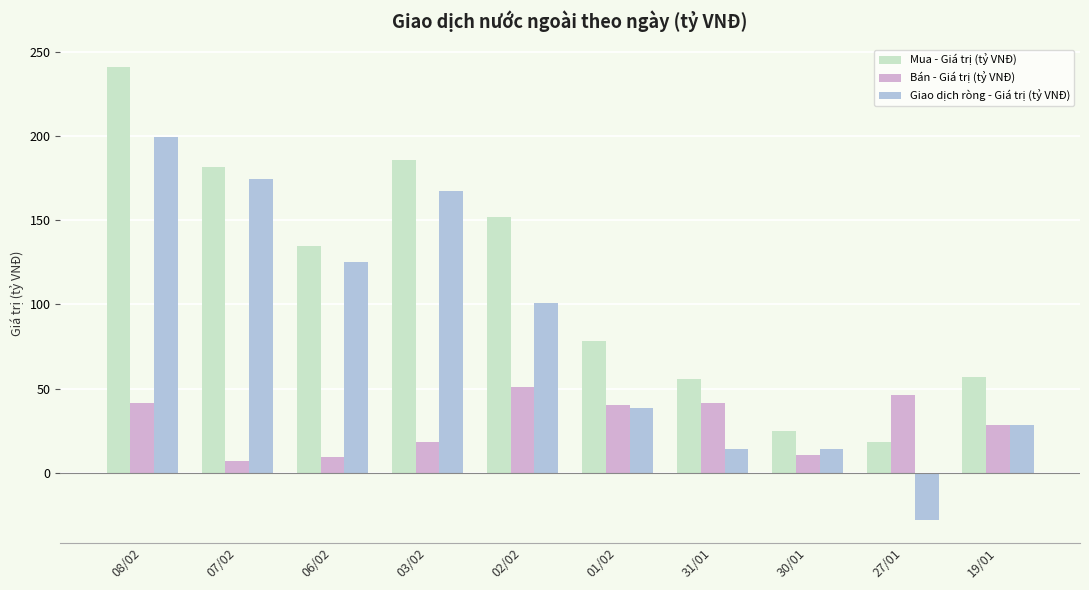

True or false: Mua - Giá trị (tỷ VNĐ) has a value of 134.7 at 06/02.

True